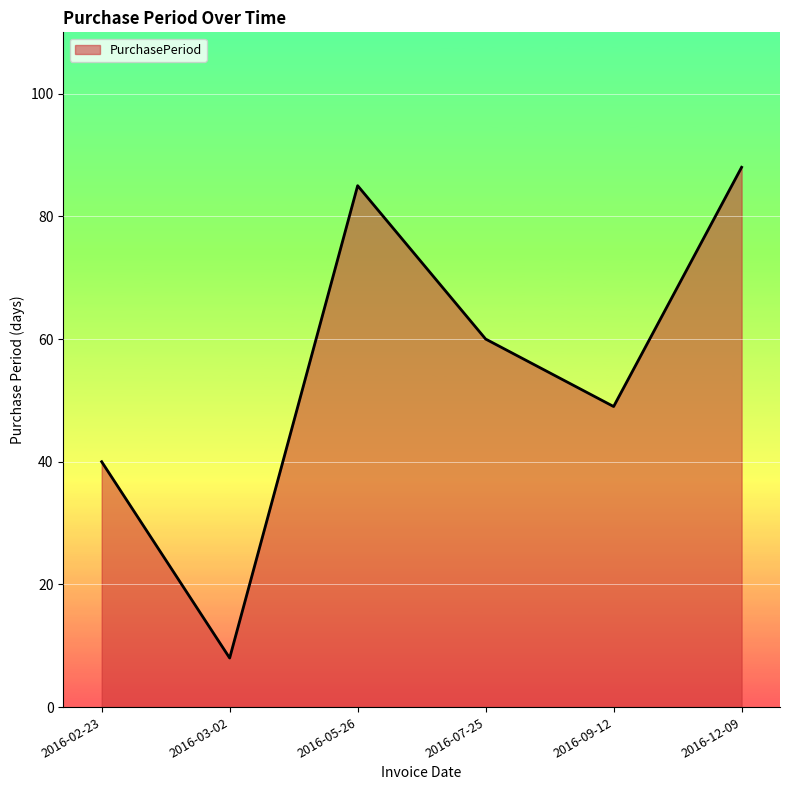

Does the chart have visible grid lines?

Yes